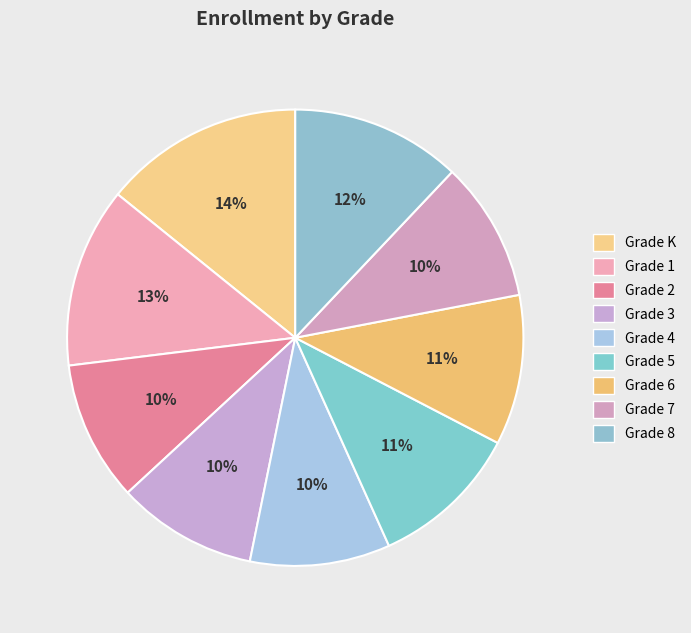

Is there a majority slice in this chart?

No